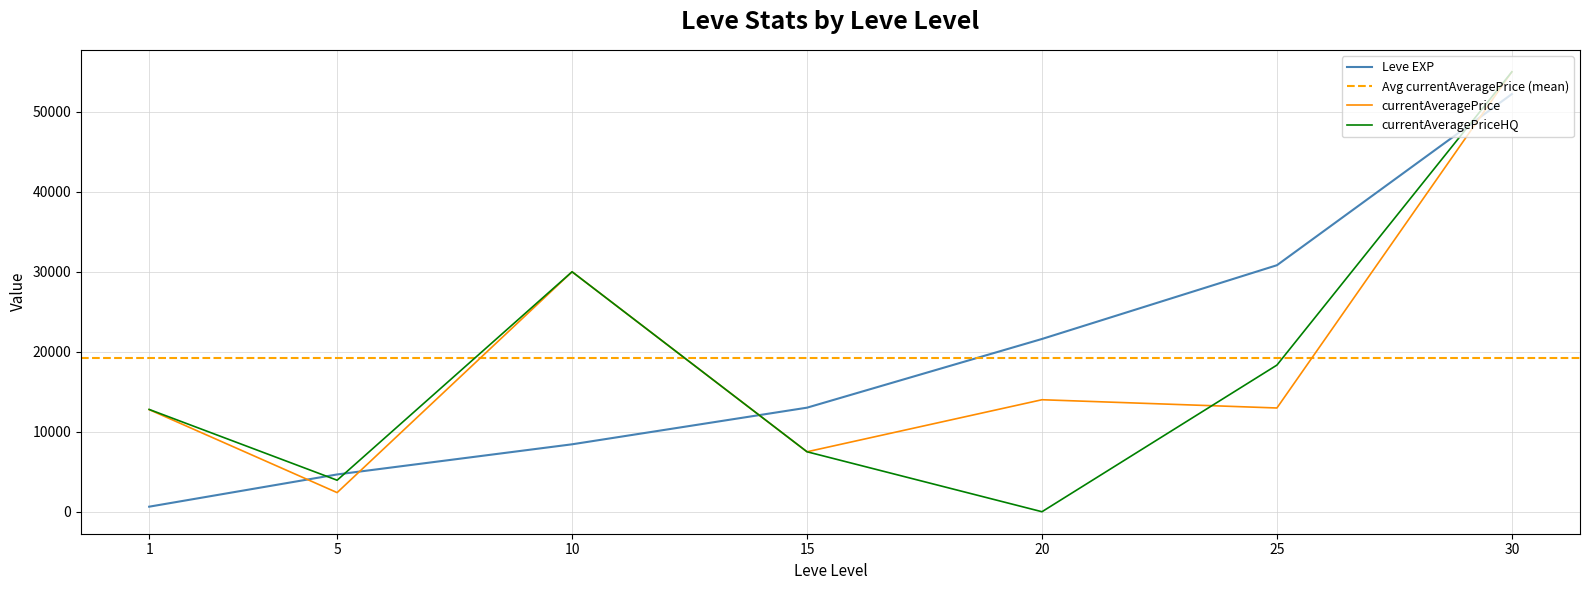

Which has a higher value, 20 or 30?

30